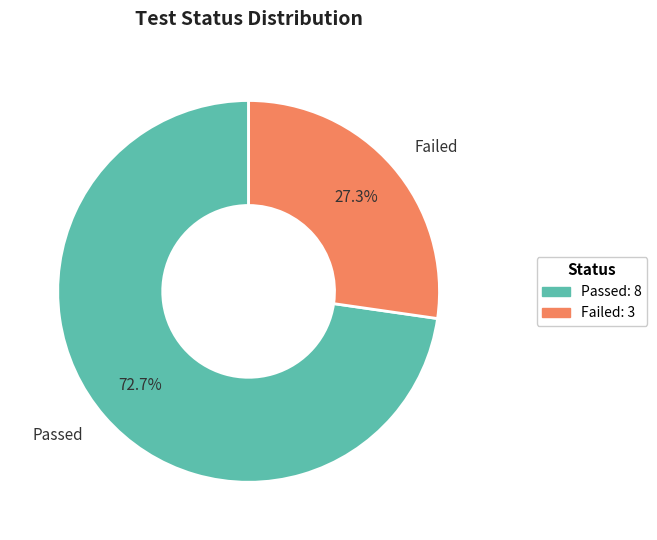

How many segments does this pie chart have?

2